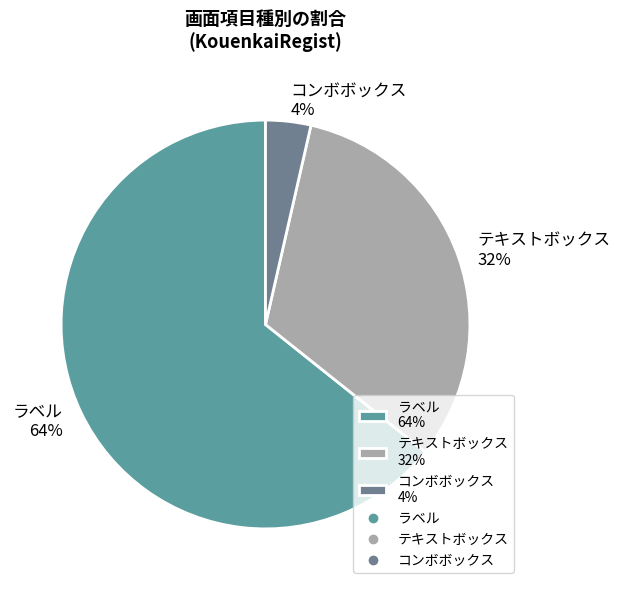

To the nearest percent, what is the average slice percentage?

33%